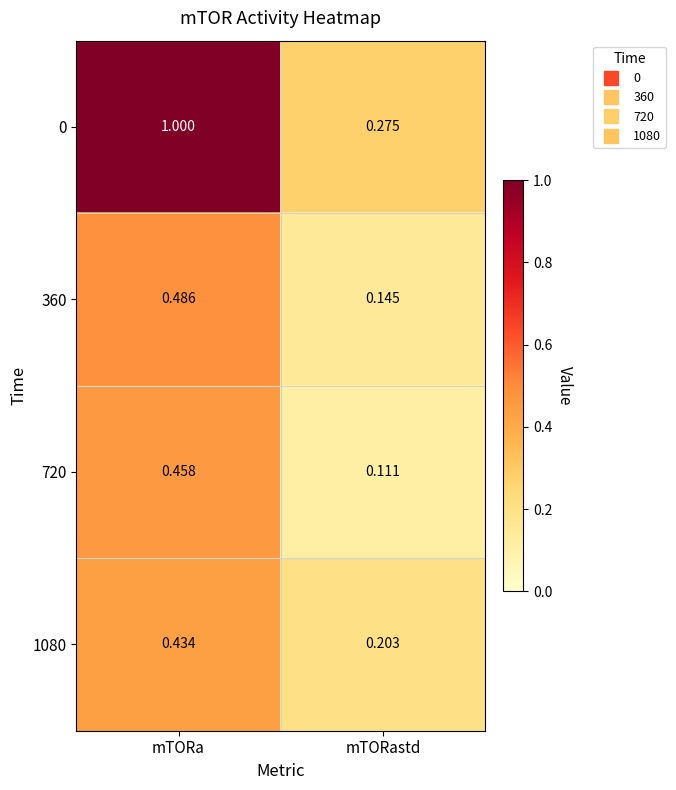

List the labels in order of 1080 value, smallest first.

mTORastd, mTORa